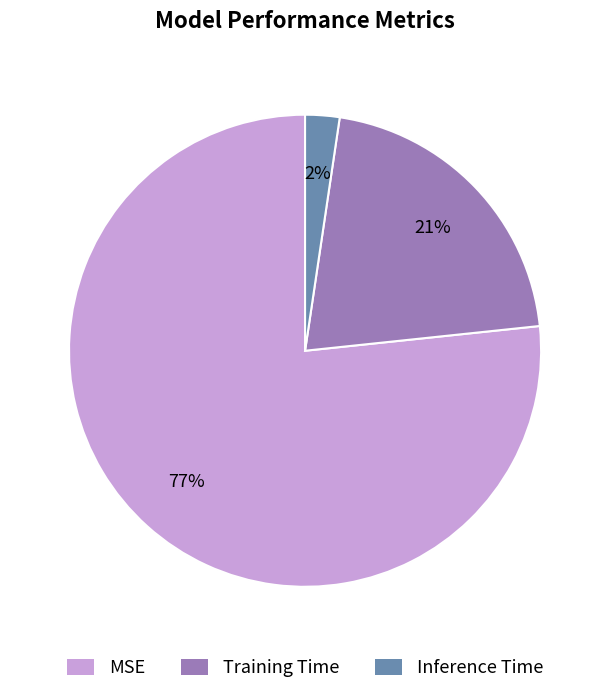

How many slices are in this pie chart?

3